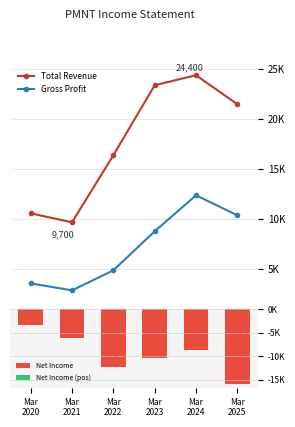

Reading right to left, list all the values displayed in this chart.

Total Revenue: Mar
2025=21500	Mar
2024=24400	Mar
2023=23400	Mar
2022=16400	Mar
2021=9700	Mar
2020=10600
Gross Profit: Mar
2025=10400	Mar
2024=12400	Mar
2023=8800	Mar
2022=4900	Mar
2021=2900	Mar
2020=3600
Net Income: Mar
2025=-15900	Mar
2024=-8700	Mar
2023=-10300	Mar
2022=-12200	Mar
2021=-6100	Mar
2020=-3400
Net Income (pos): Mar
2025=0	Mar
2024=0	Mar
2023=0	Mar
2022=0	Mar
2021=0	Mar
2020=0